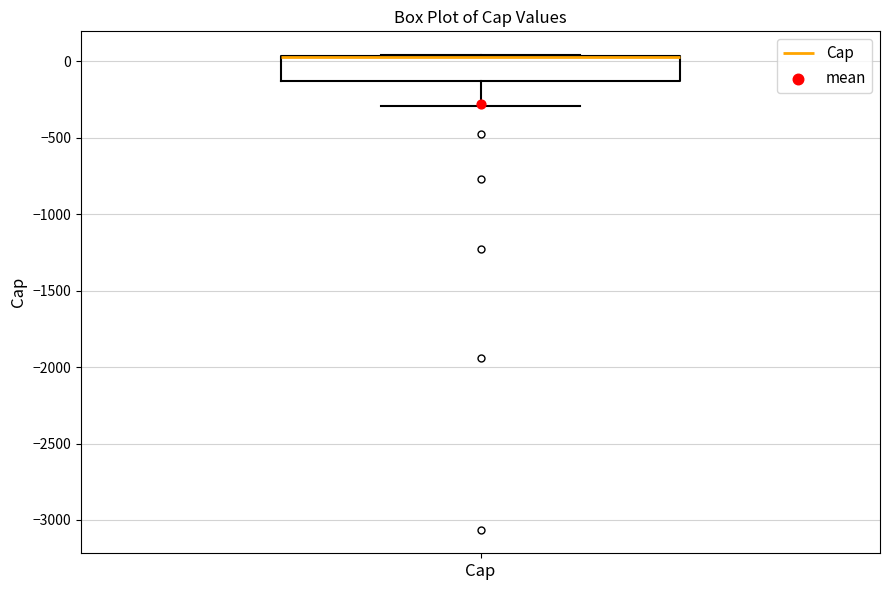

Read this box plot against the y-axis: the position of the median line, the range covered by the box, and the ends of both whiskers. The values are not printed on the chart, so give them approximately, as read against the axis.

median 50 (drawn on the box's upper edge), box -150 to 50, whiskers -300 to 50